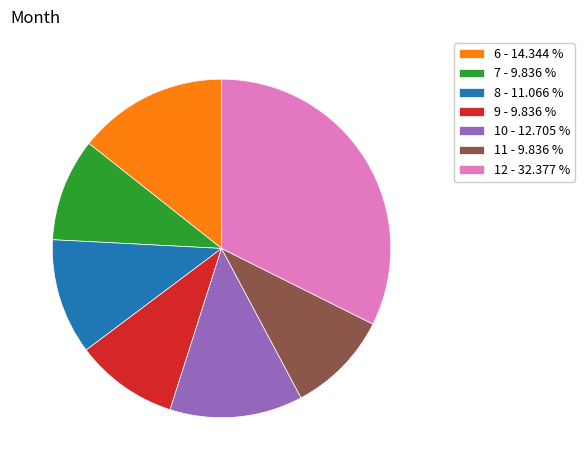

Does 8 - 11.066 % represent more than half of the total?

No